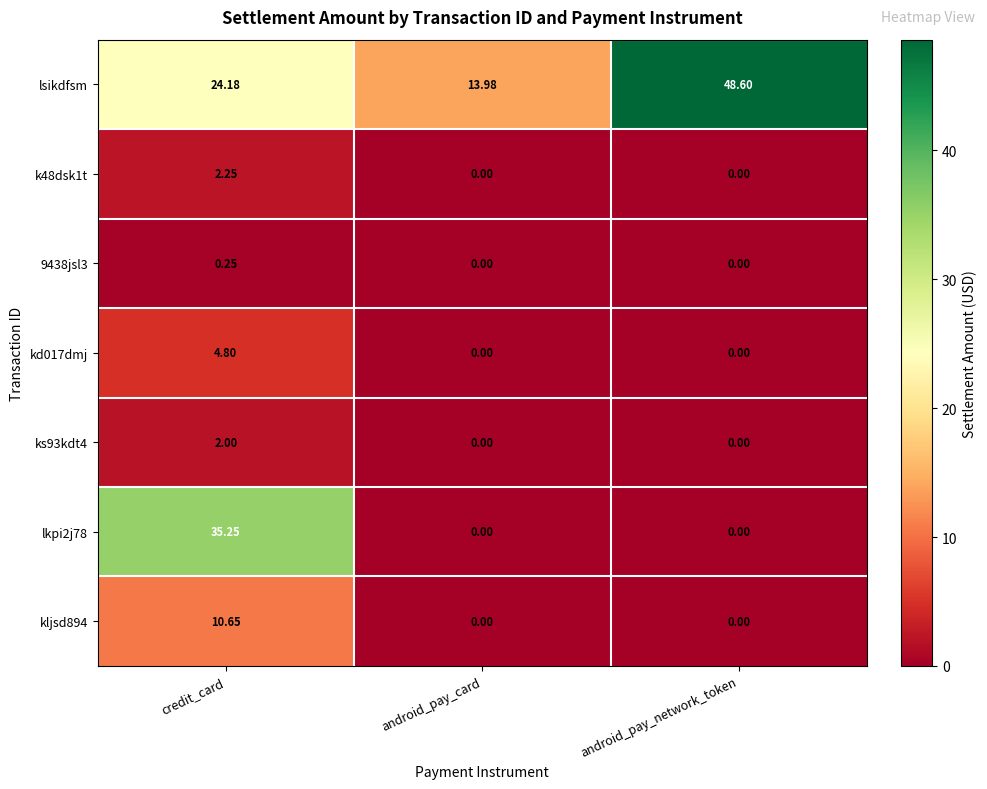

What is the difference between the highest and lowest values at android_pay_network_token?

48.6